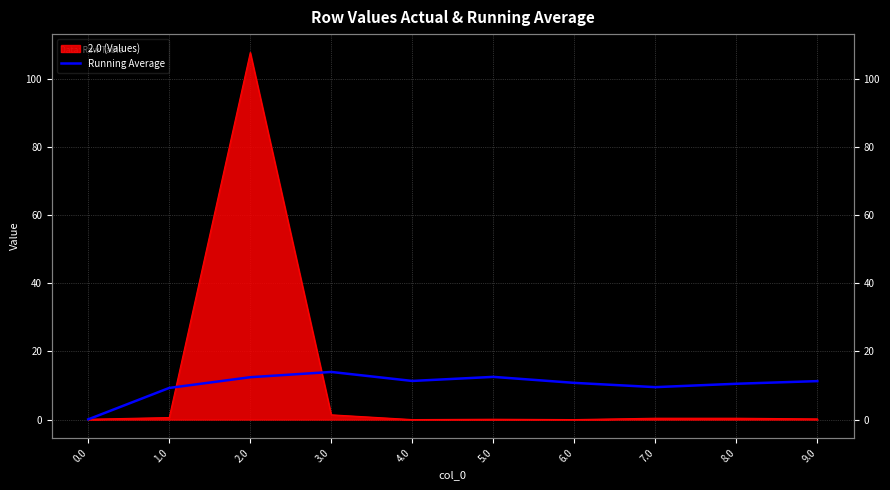

The chart shows a value of 21.1 at 2.0. True or false?

False